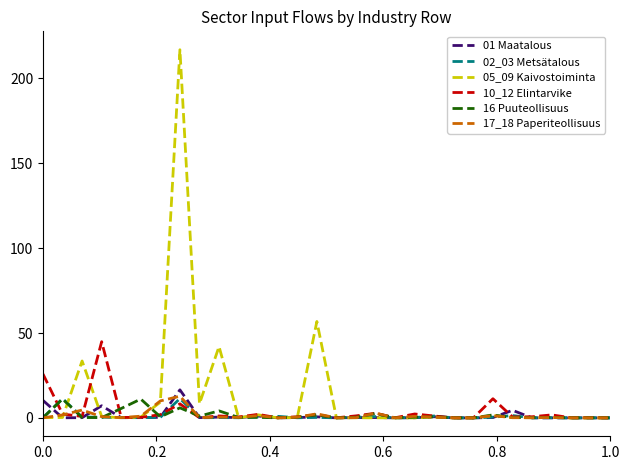

At how many categories does at least one series exceed 75?

1